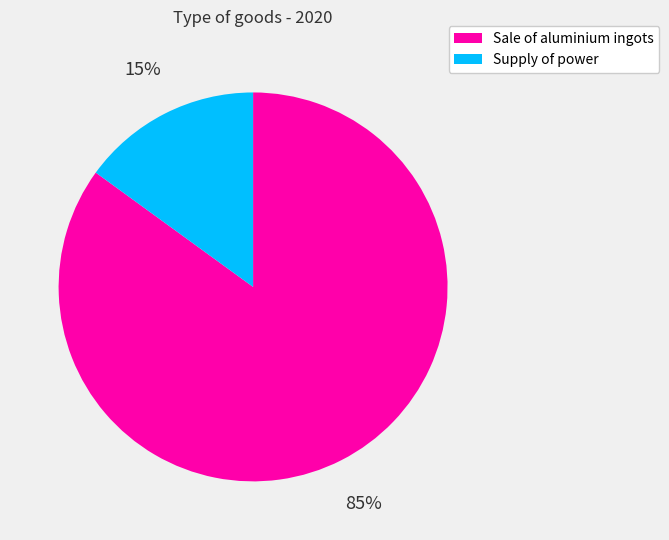

Is there a majority slice in this chart?

Yes